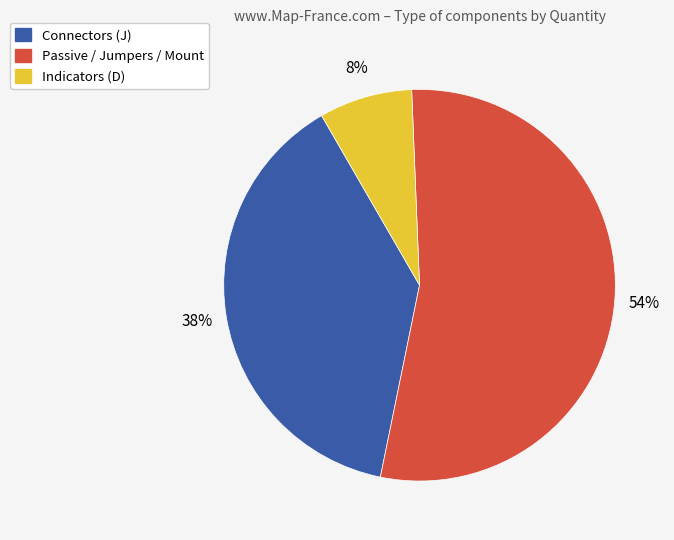

Does any single category account for the majority?

Yes